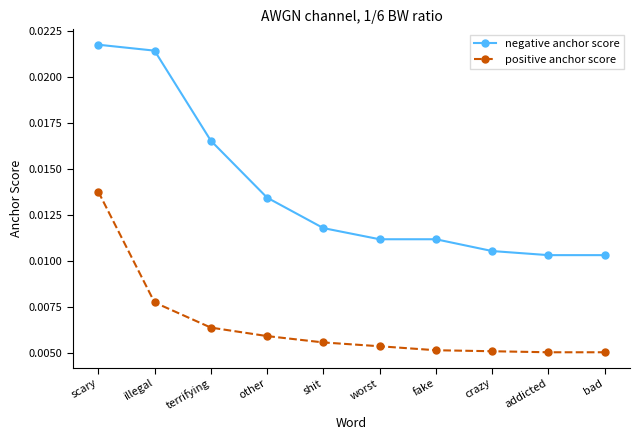

Which series has the widest spread of values?

negative anchor score